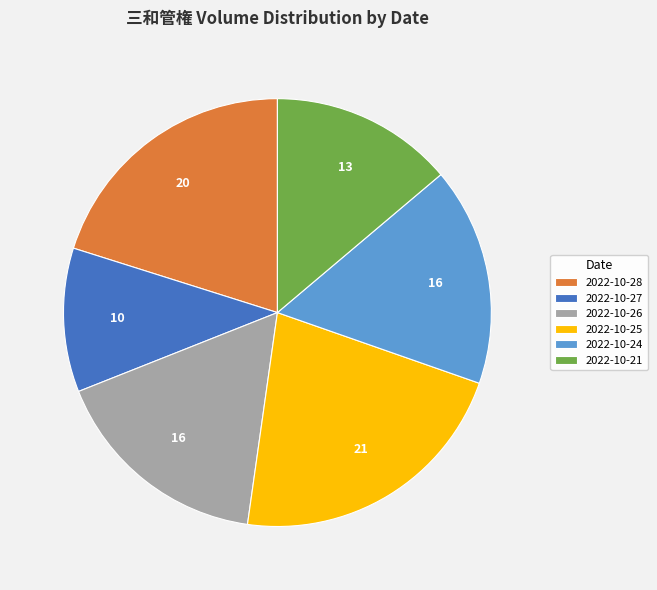

Does any single category account for the majority?

No